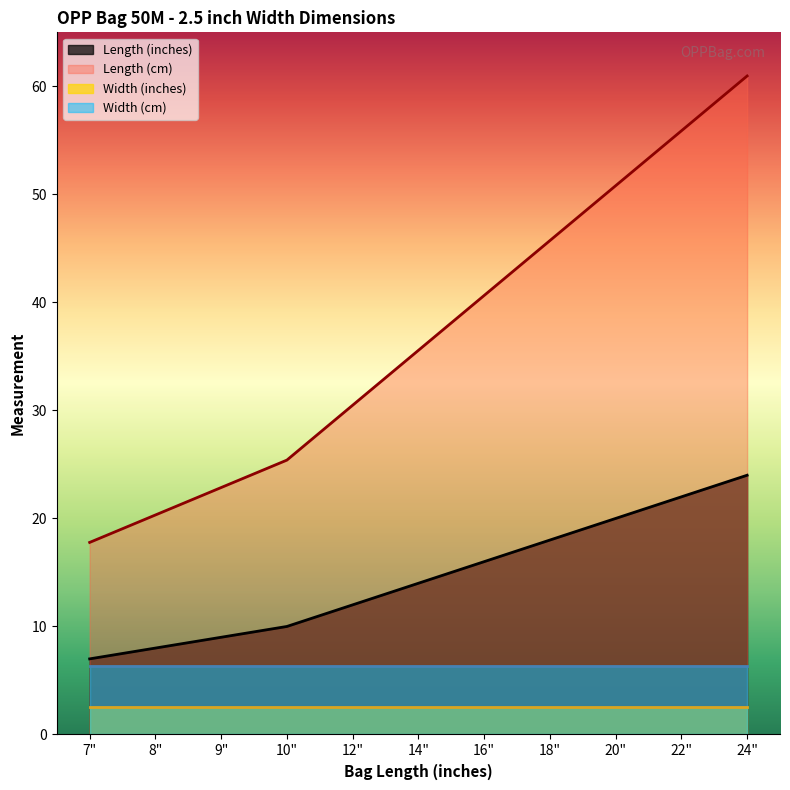

What are all the series names shown in the legend?

Length (inches), Length (cm), Width (inches), Width (cm)